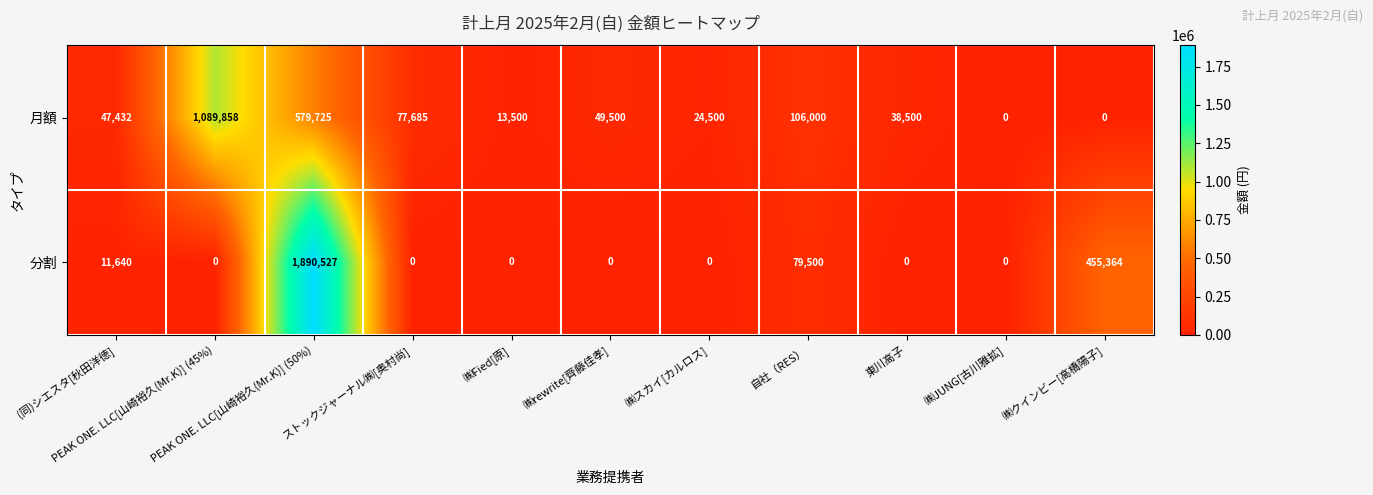

Which series has the largest total across all categories?

分割